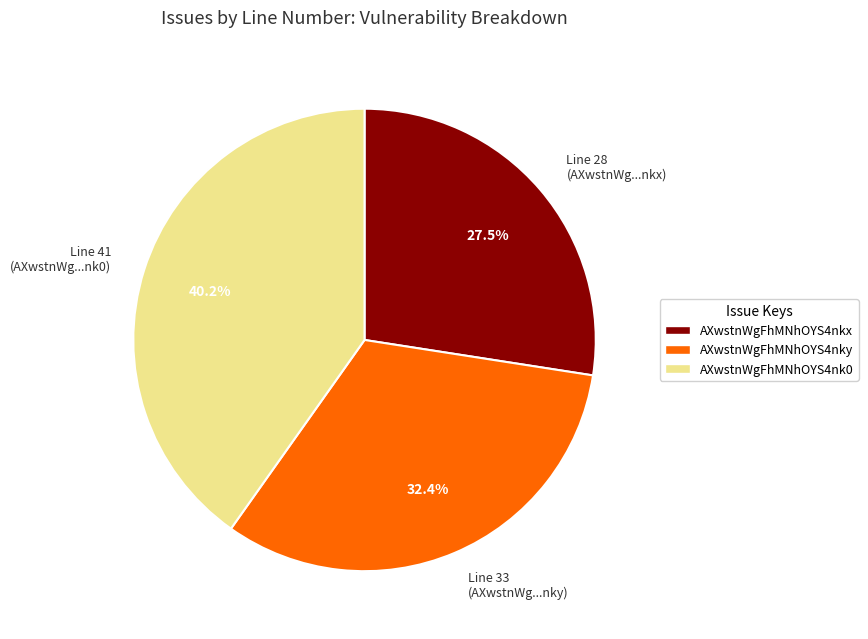

True or false: AXwstnWgFhMNhOYS4nky accounts for 46% of the total.

False